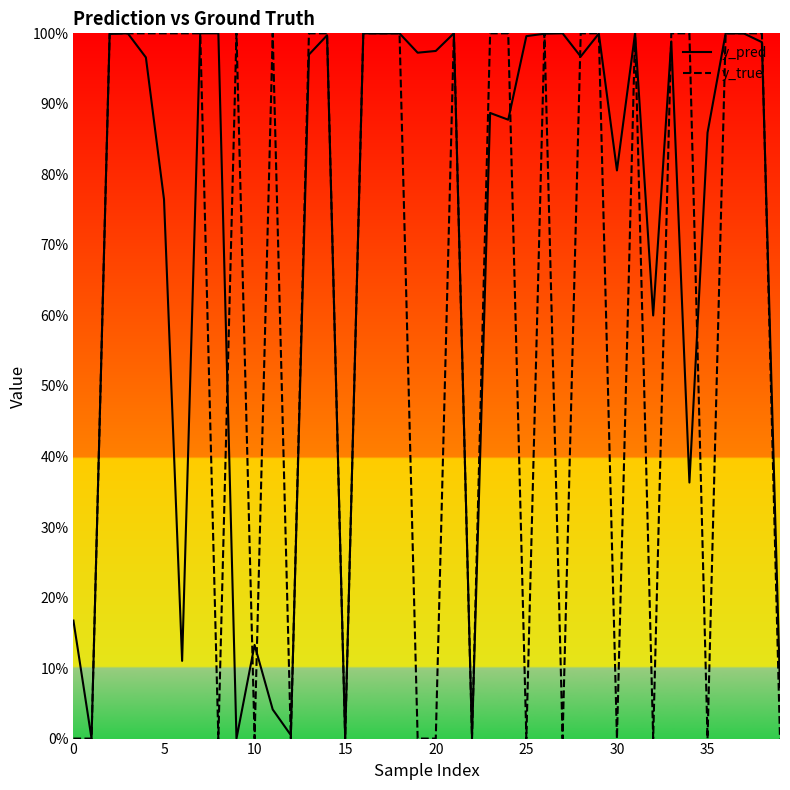

What is the sum of all y_pred values?

28.5